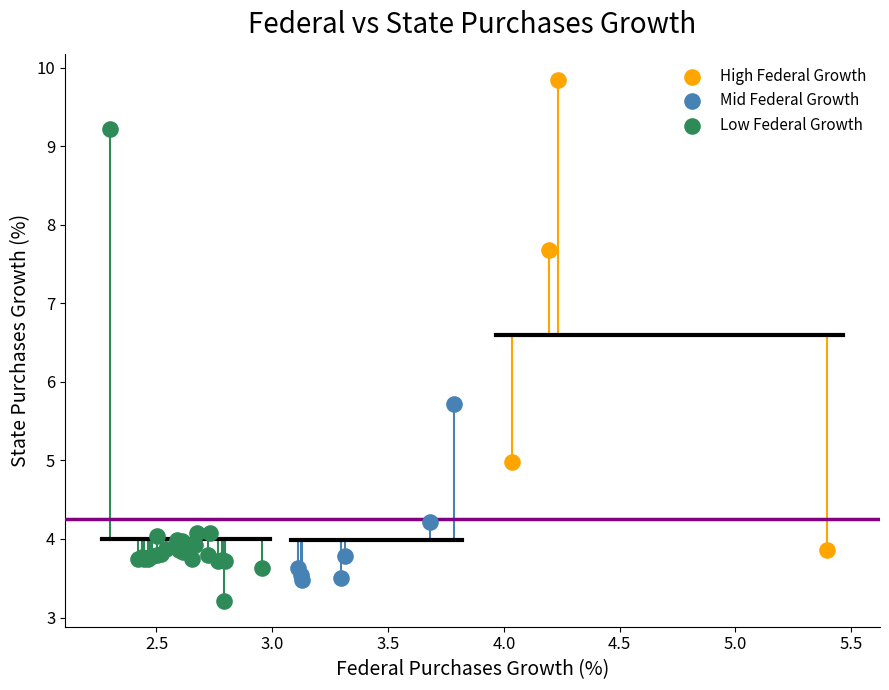

Which series reaches the maximum Y coordinate?

High Federal Growth